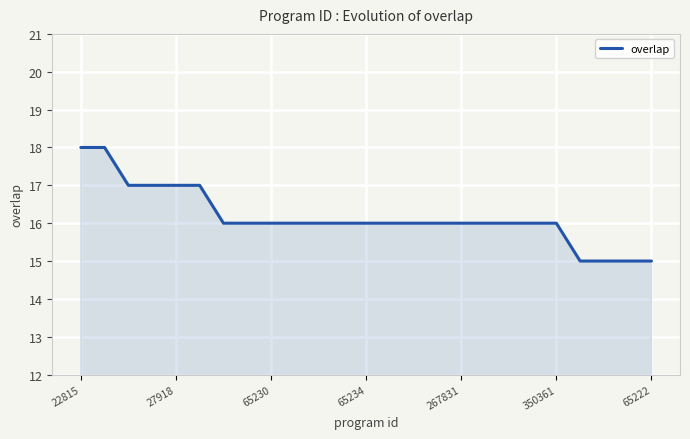

What is the difference between the maximum and minimum values?

3